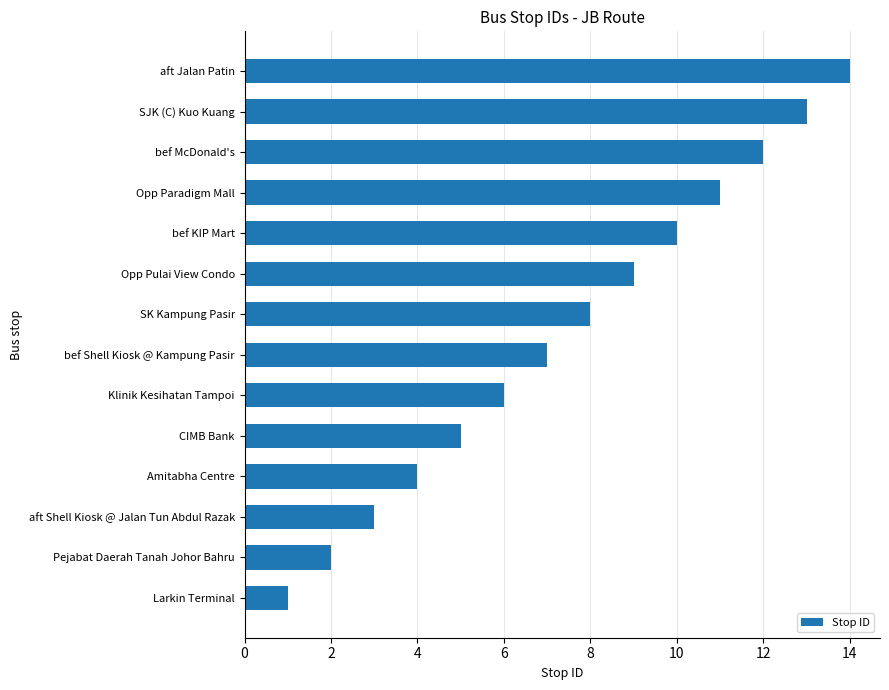

How many data points does each series have?

14